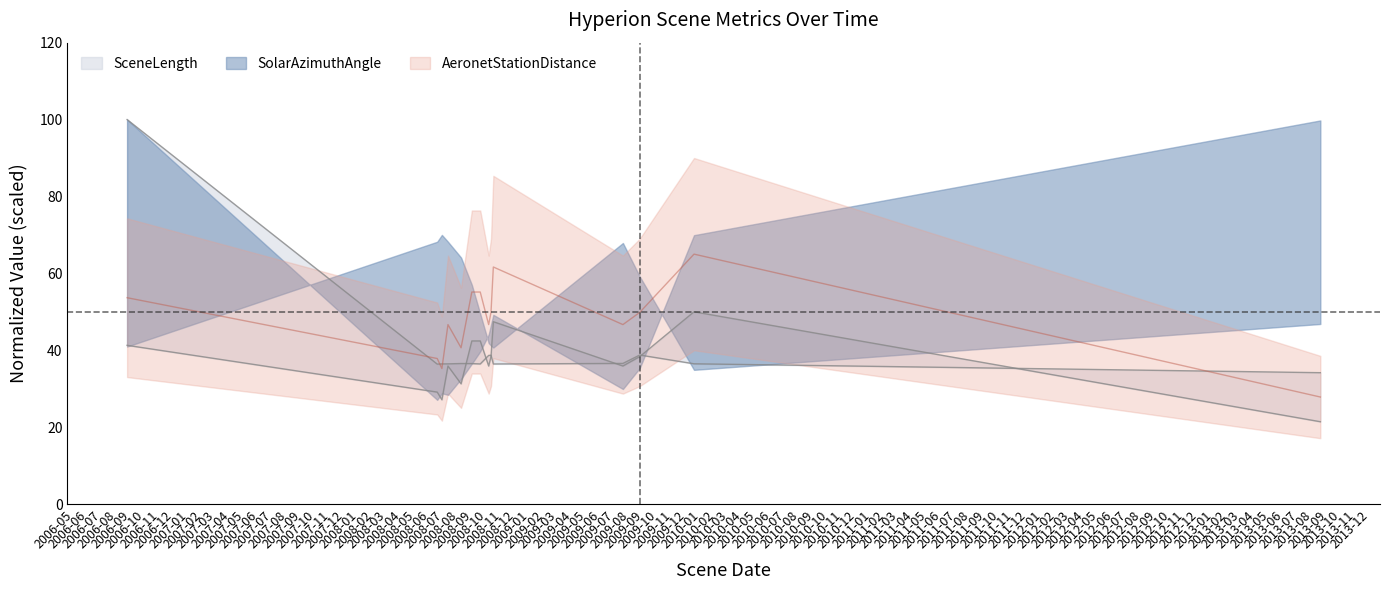

Does the chart have visible grid lines?

No